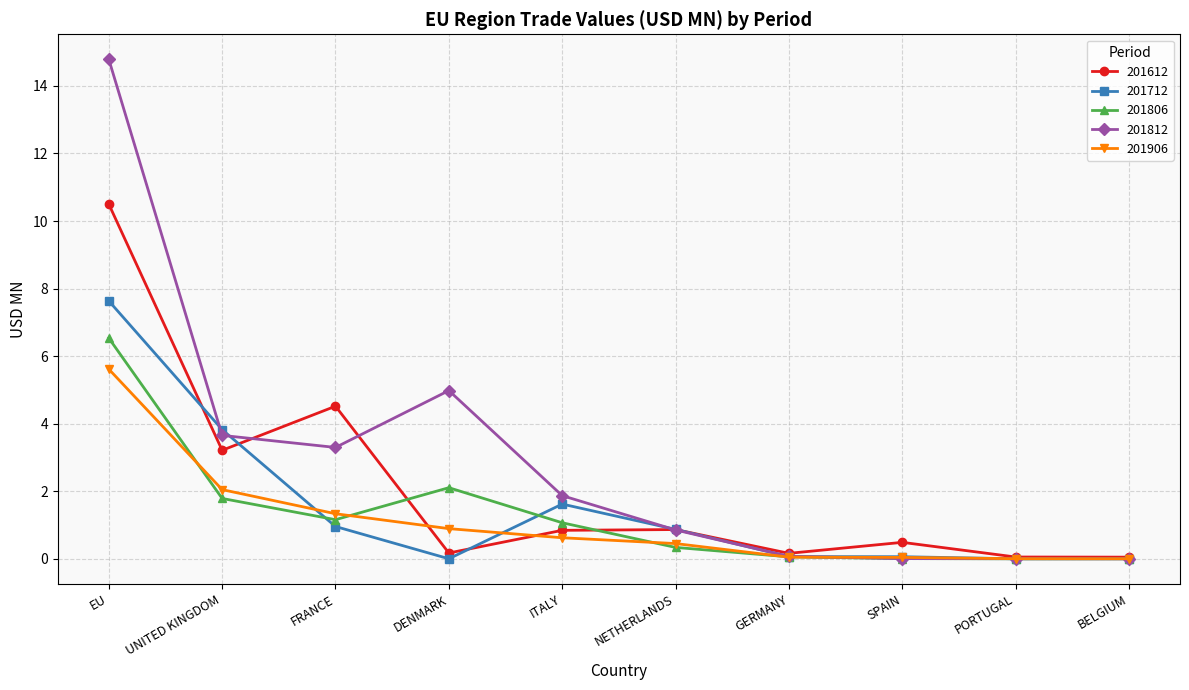

At which category does 201612 reach its first local peak?

FRANCE